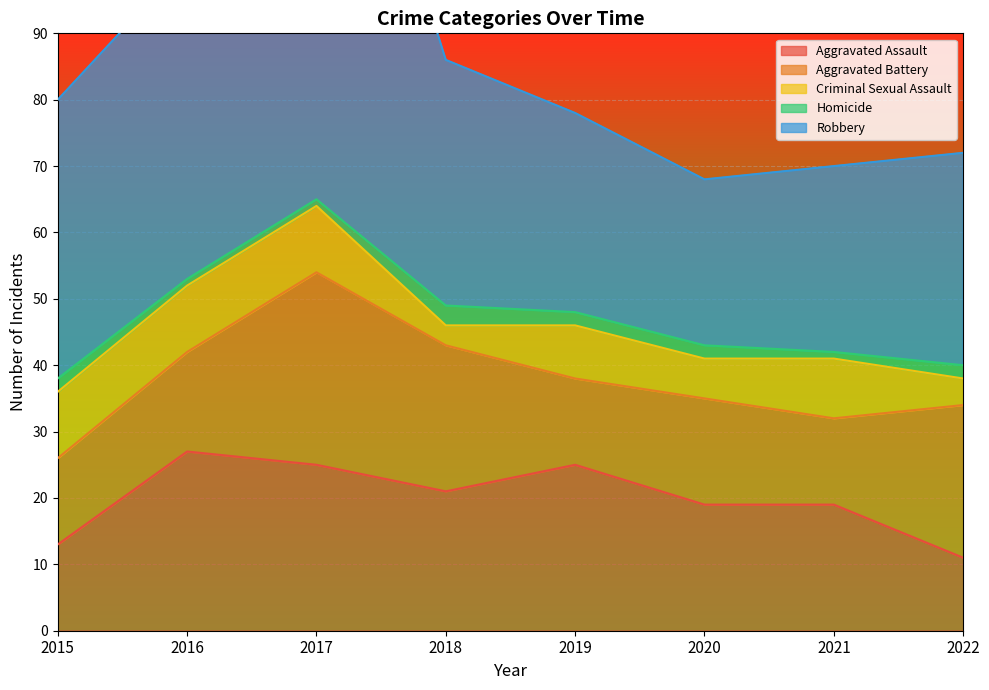

In Aggravated Assault, how many points are lower than both neighbors (excluding endpoints)?

1